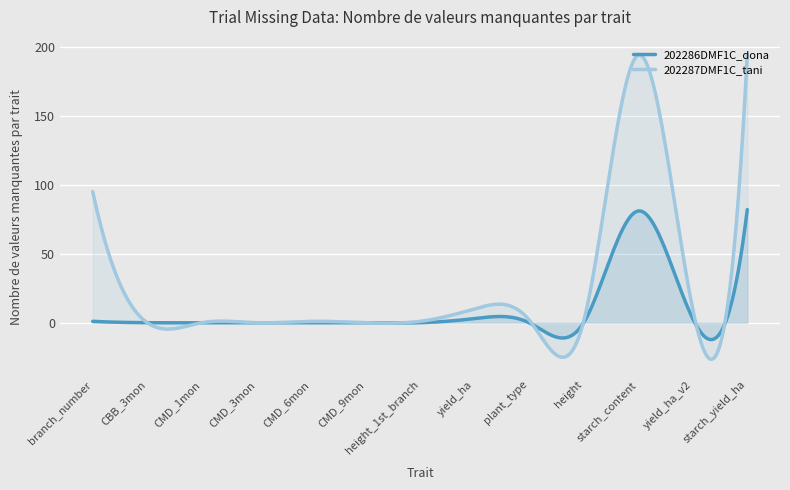

What is the average value of the 202286DMF1C_dona series?

8.6